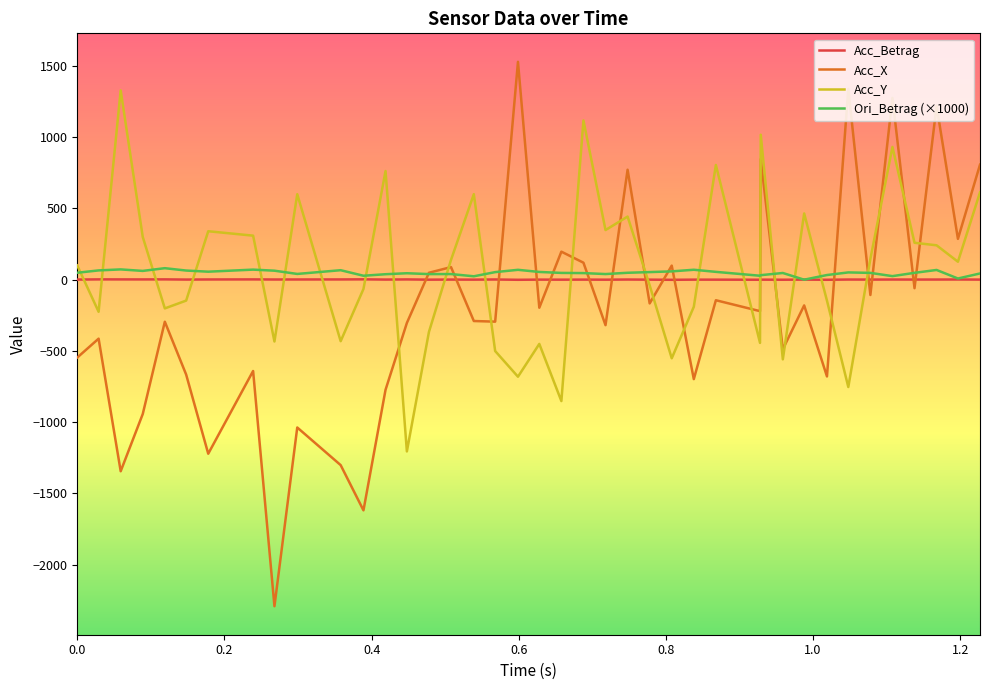

What is the average value of the Acc_Y series?

68.5